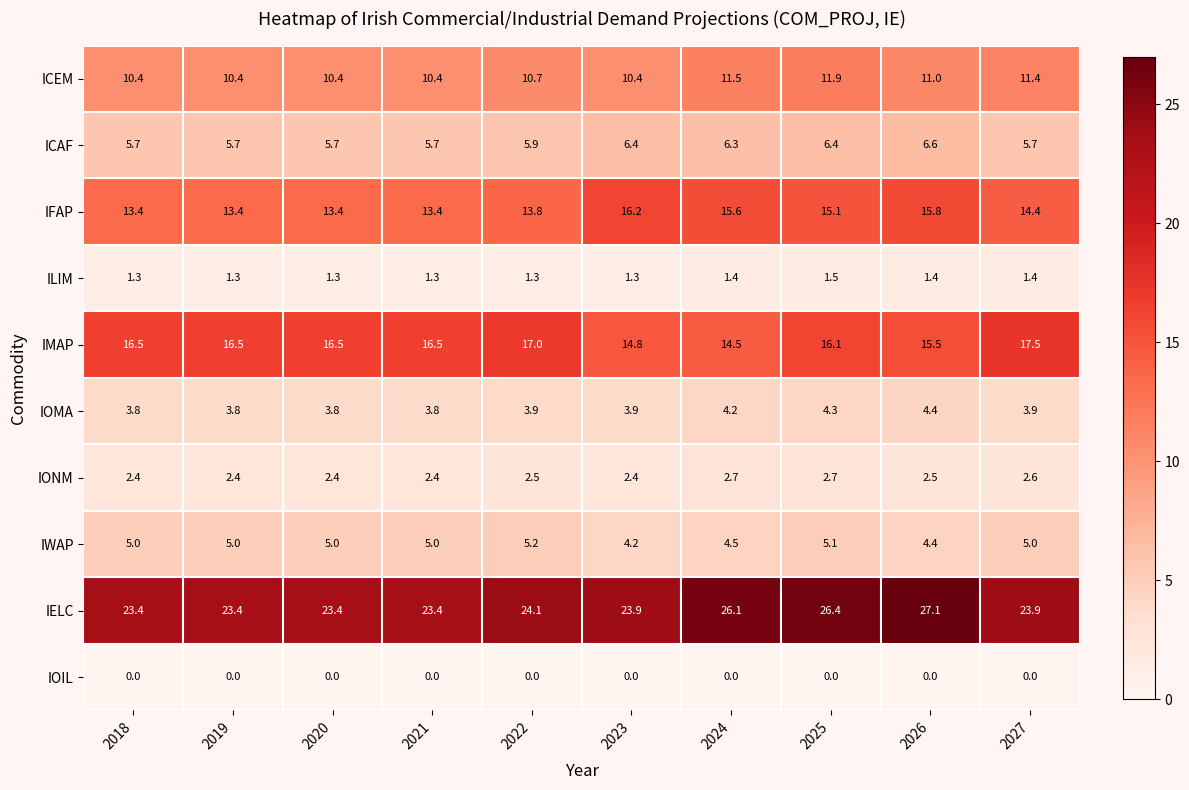

Which series has the largest range (max minus min)?

IELC